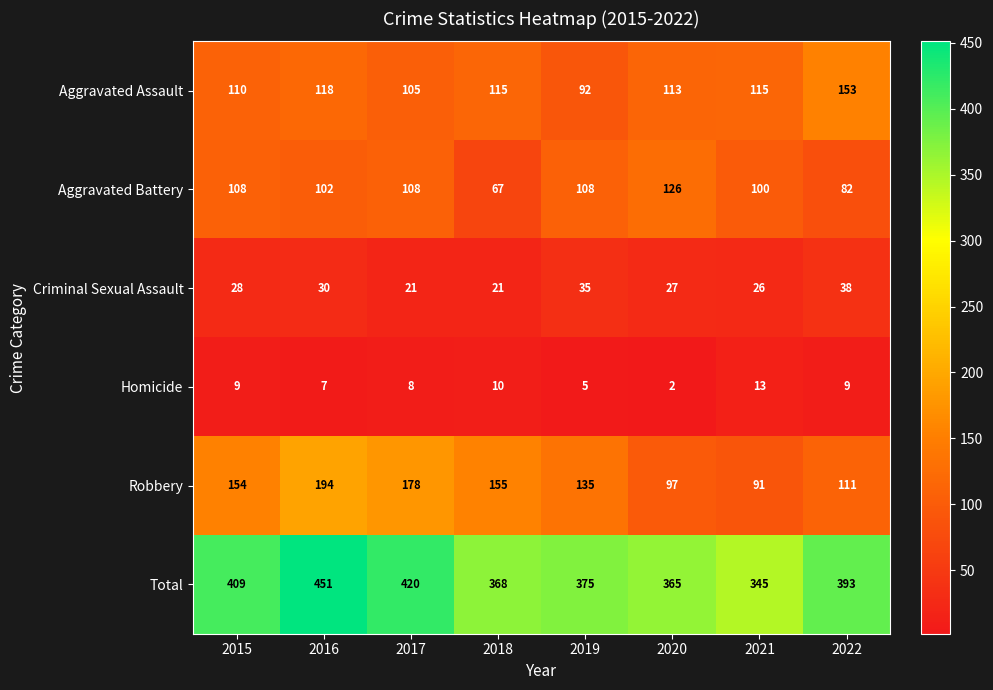

Which series has the largest total across all categories?

Total